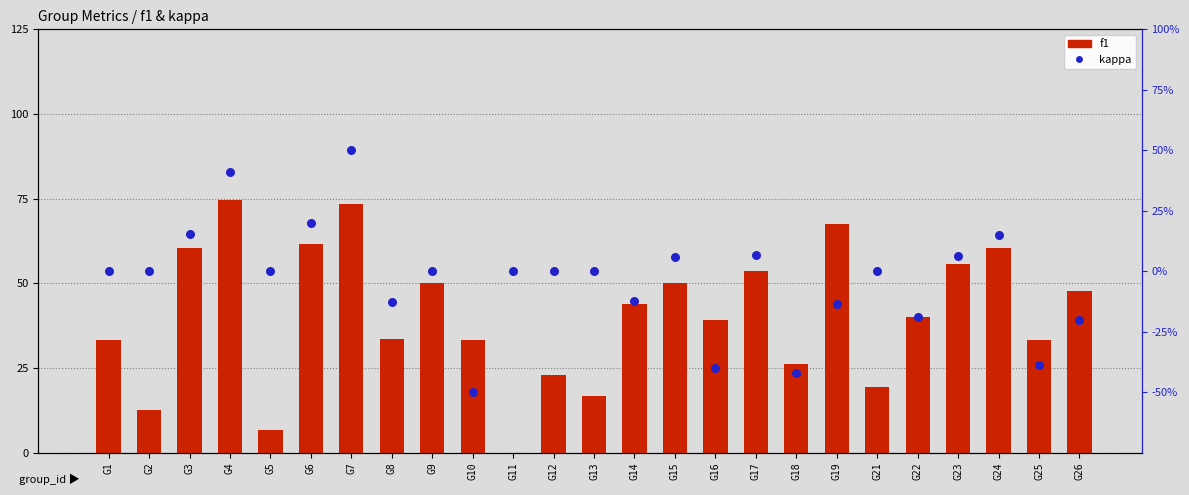

What is the total value across all series at G7?

123.3